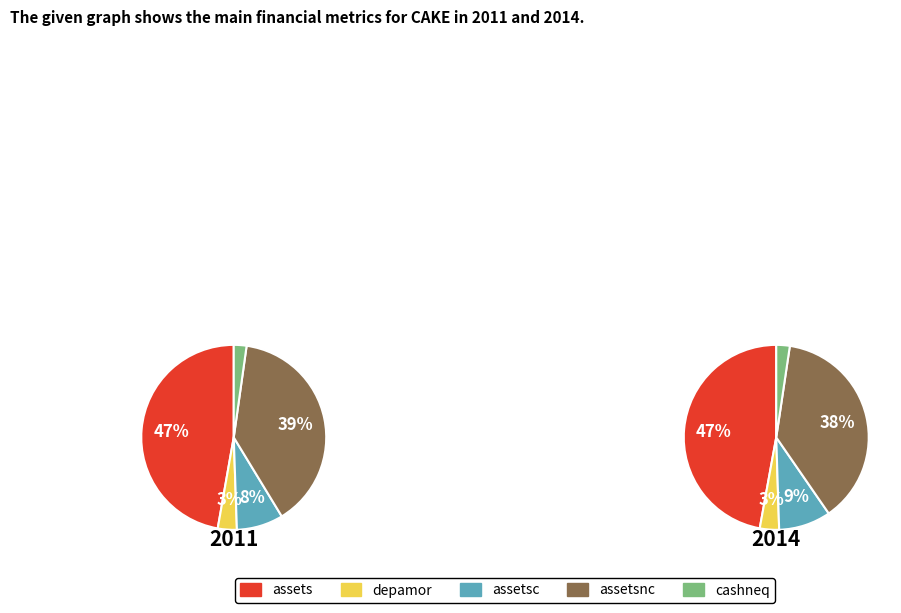

Which has a higher value, assetsc or assets?

assets